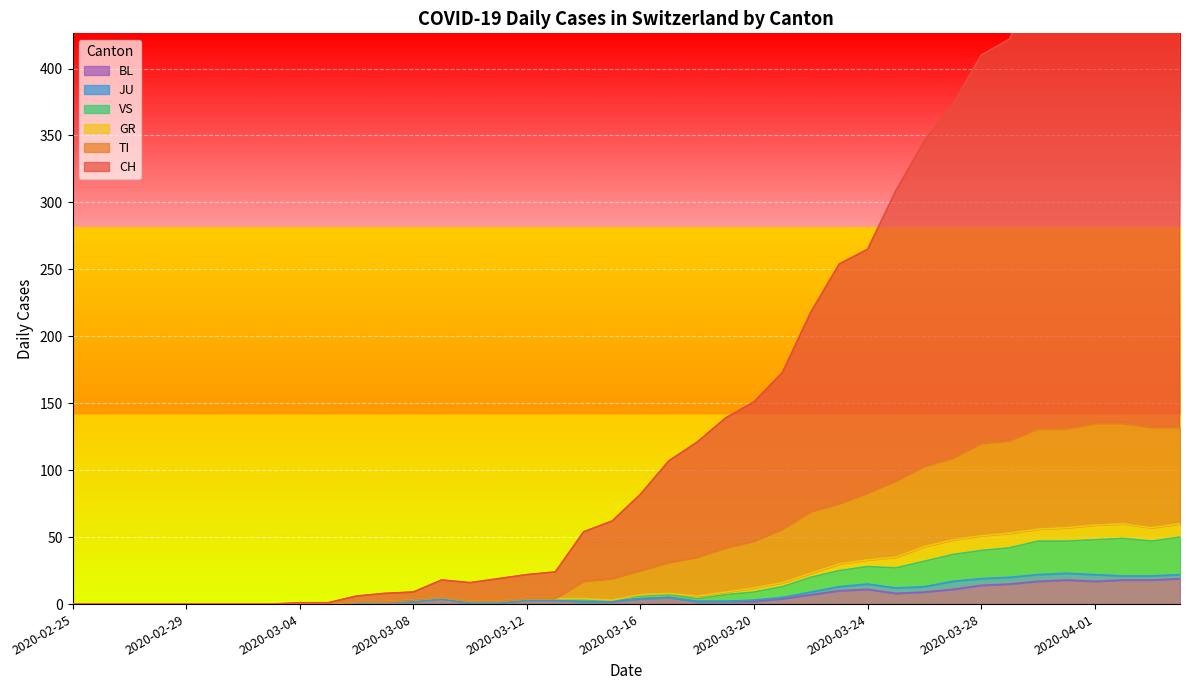

What position from the right is 2020-03-18?

18